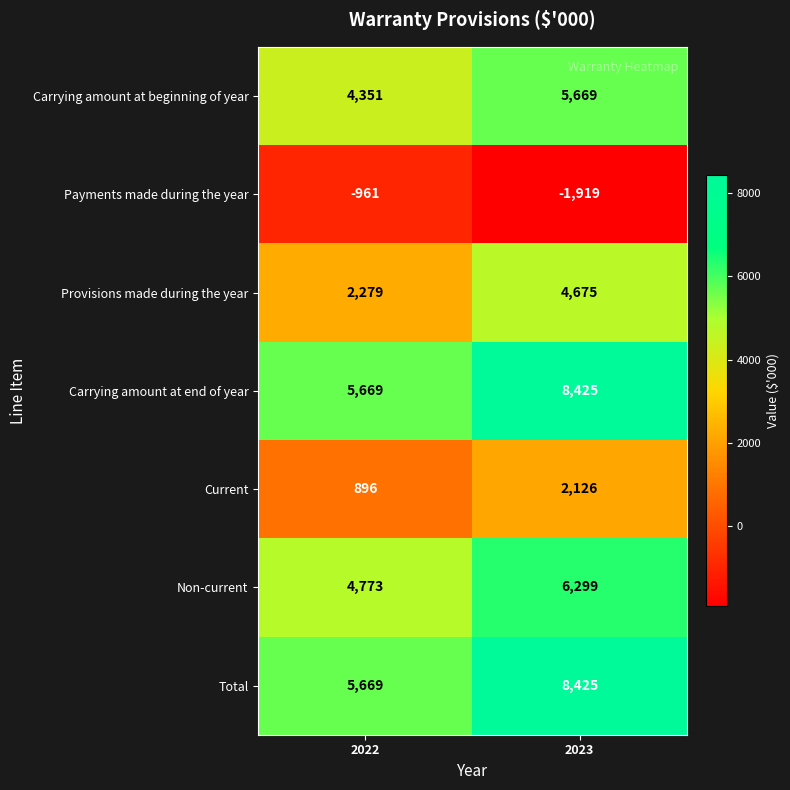

What is the average value of the Payments made during the year series?

-1440